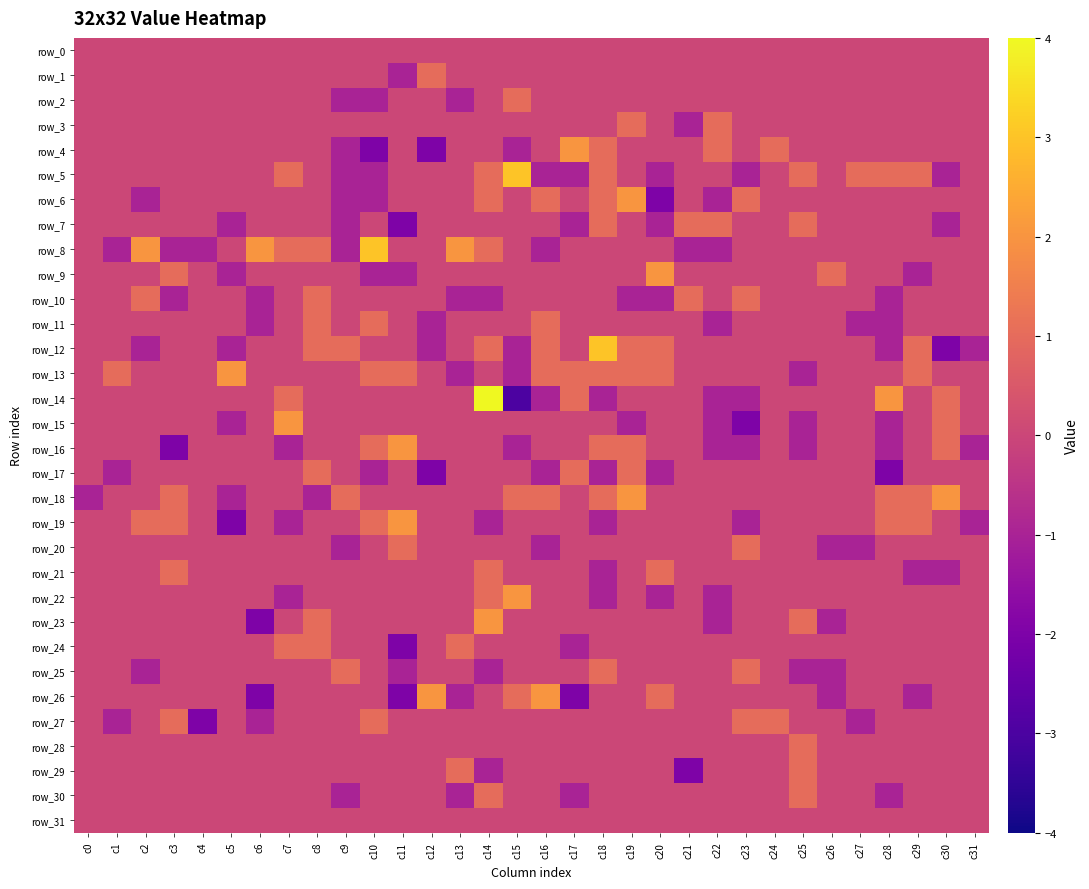

Rank the series by their maximum value, from lowest to highest.

row_0, row_31, row_1, row_2, row_3, row_7, row_10, row_11, row_17, row_20, row_21, row_24, row_25, row_27, row_28, row_29, row_30, row_4, row_6, row_9, row_13, row_15, row_16, row_18, row_19, row_22, row_23, row_26, row_5, row_8, row_12, row_14